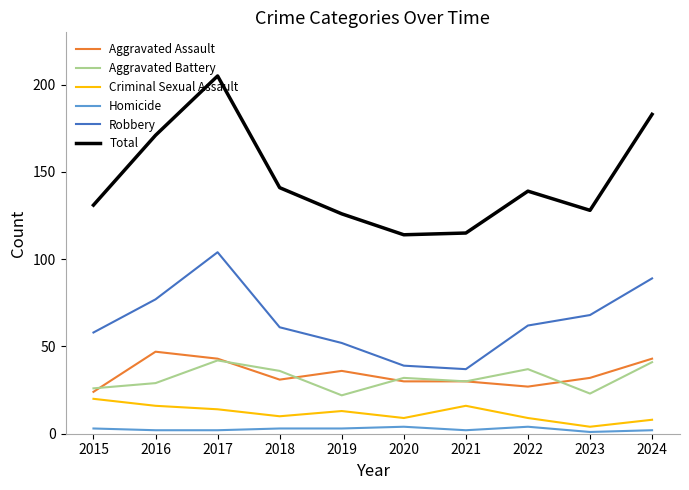

Which series changed the most between 2020 and 2023?

Robbery